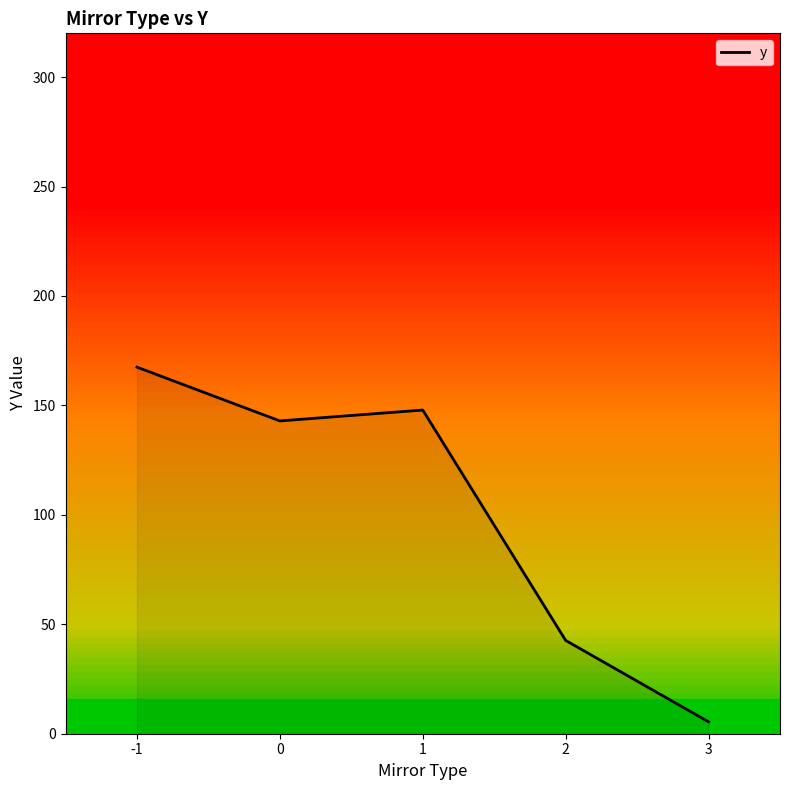

Rank the categories by value from lowest to highest.

3, 2, 0, 1, -1